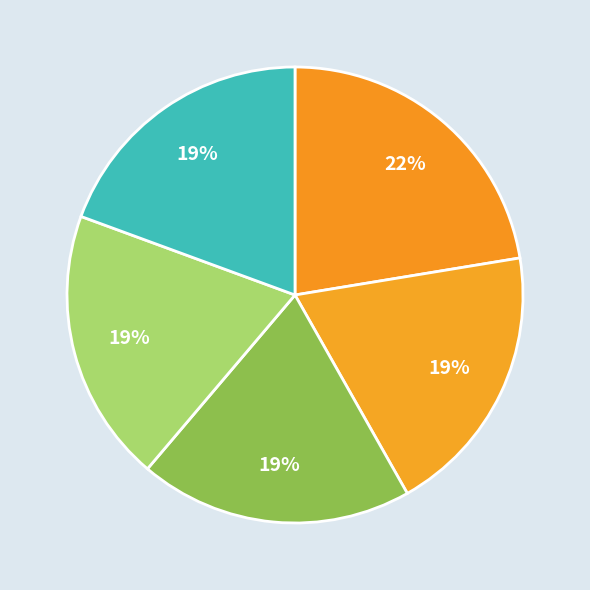

How many slices are in this pie chart?

5